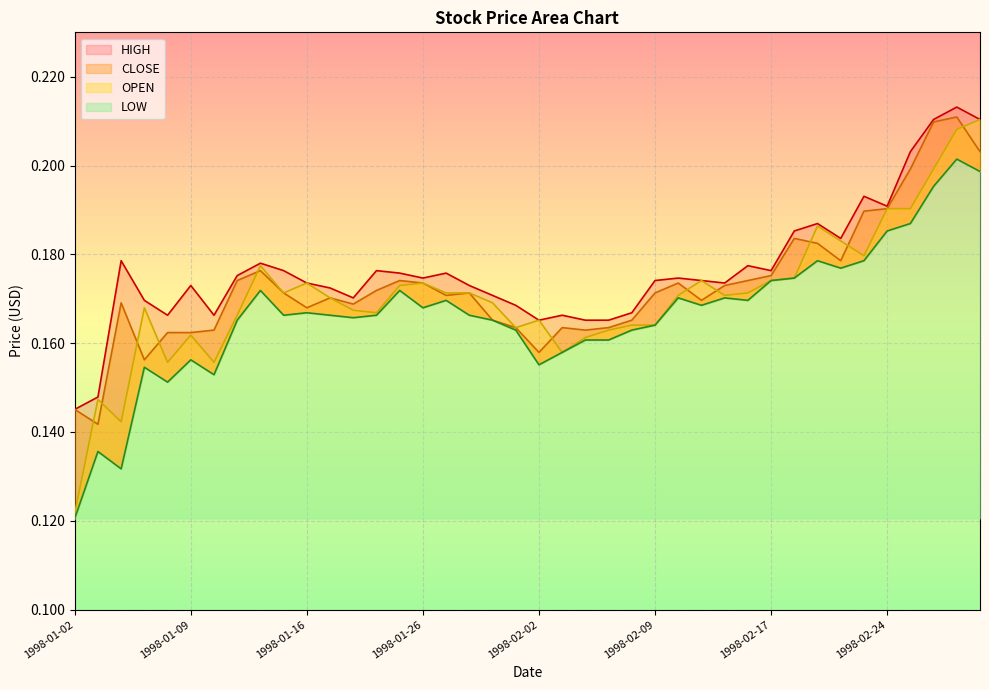

What is the difference between the maximum and second lowest values in the HIGH series?

0.1